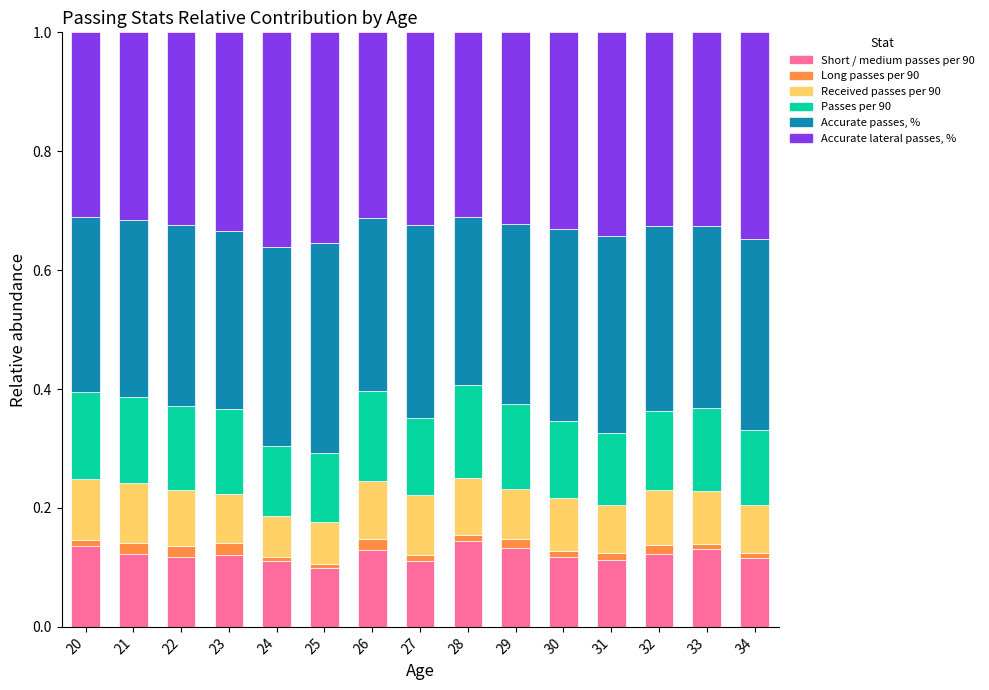

How many bars are there in total?

15